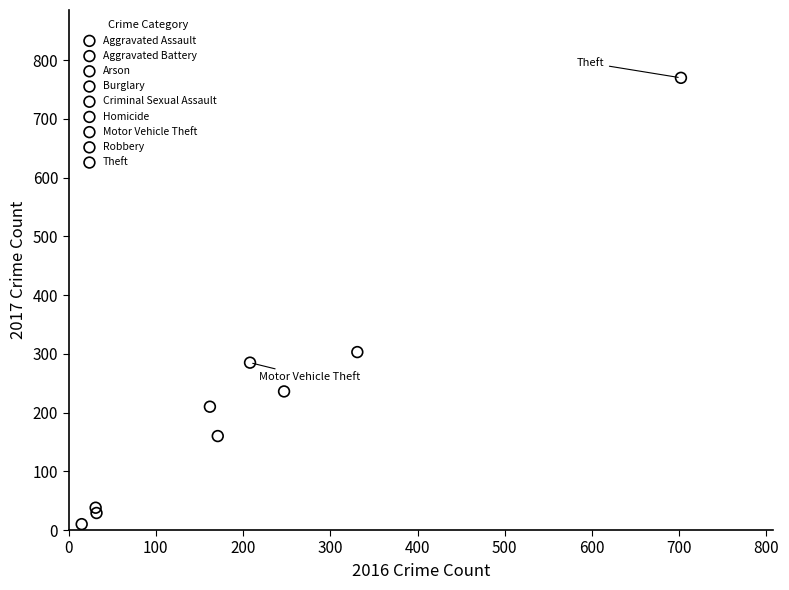

What are all the series names shown in the legend?

Aggravated Assault, Aggravated Battery, Arson, Burglary, Criminal Sexual Assault, Homicide, Motor Vehicle Theft, Robbery, Theft